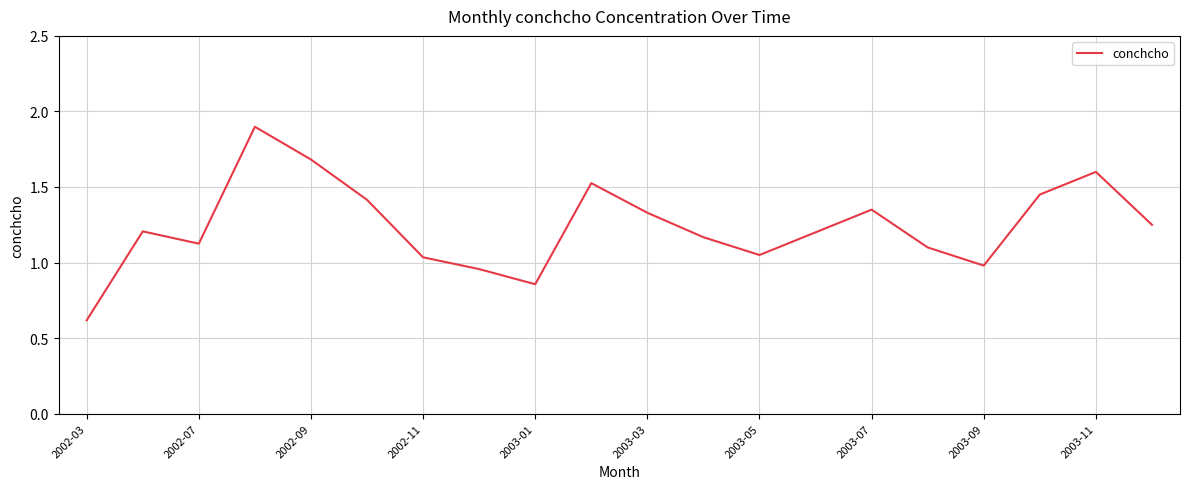

How many lines are shown in the chart?

1